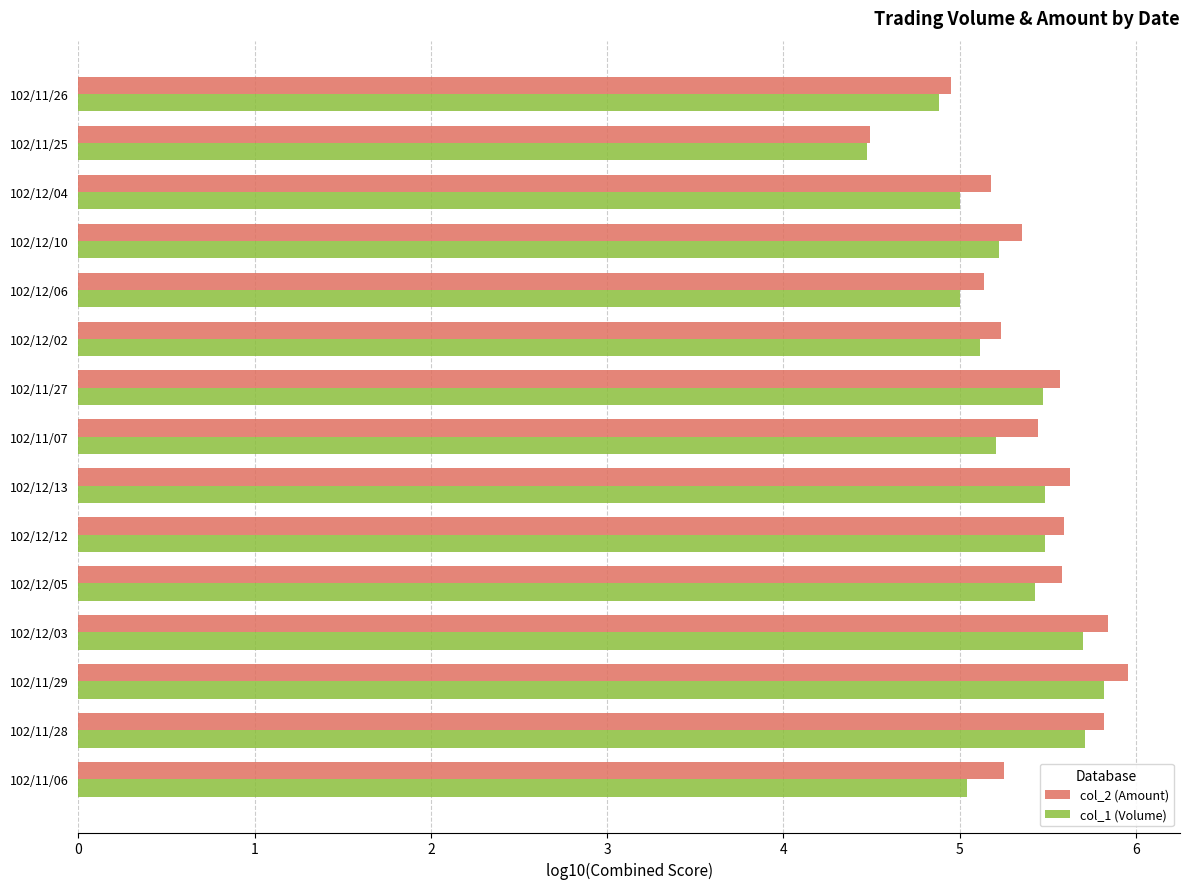

Which series has the largest range (max minus min)?

col_2 (Amount)